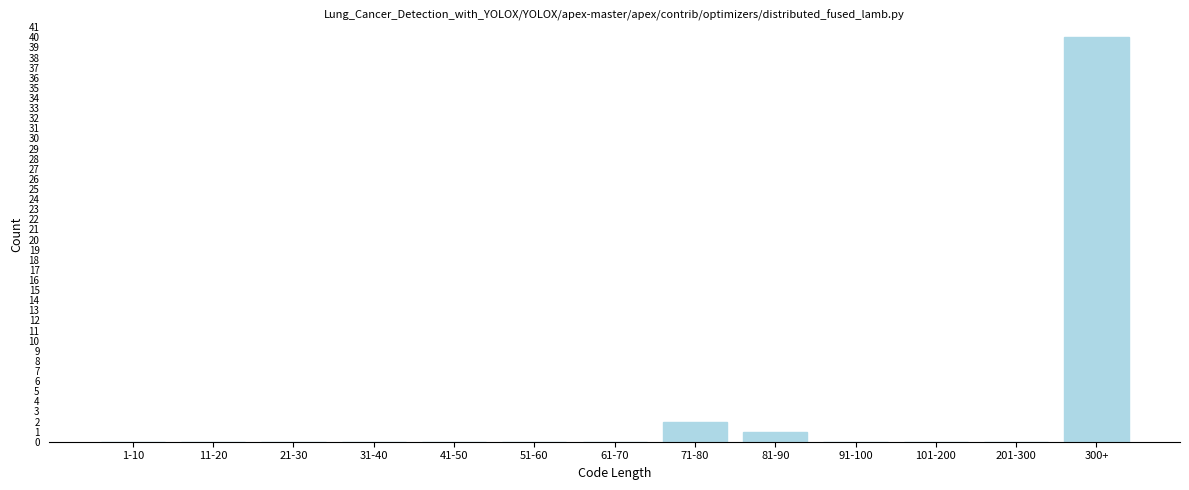

Reading left to right, extract all data points from this chart.

1-10=0	11-20=0	21-30=0	31-40=0	41-50=0	51-60=0	61-70=0	71-80=2	81-90=1	91-100=0	101-200=0	201-300=0	300+=40